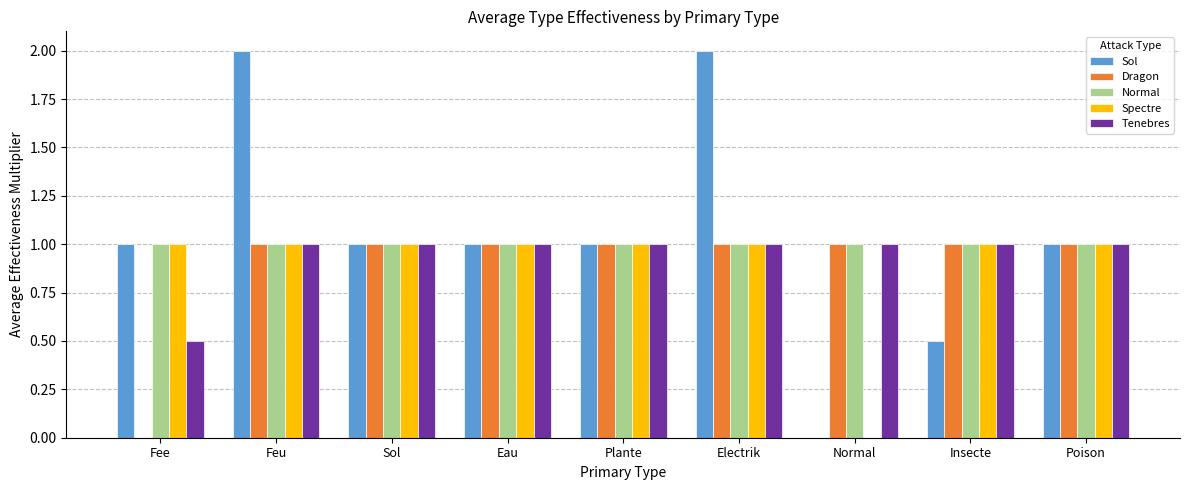

What is the sum of the Sol values at Feu and Insecte?

2.5